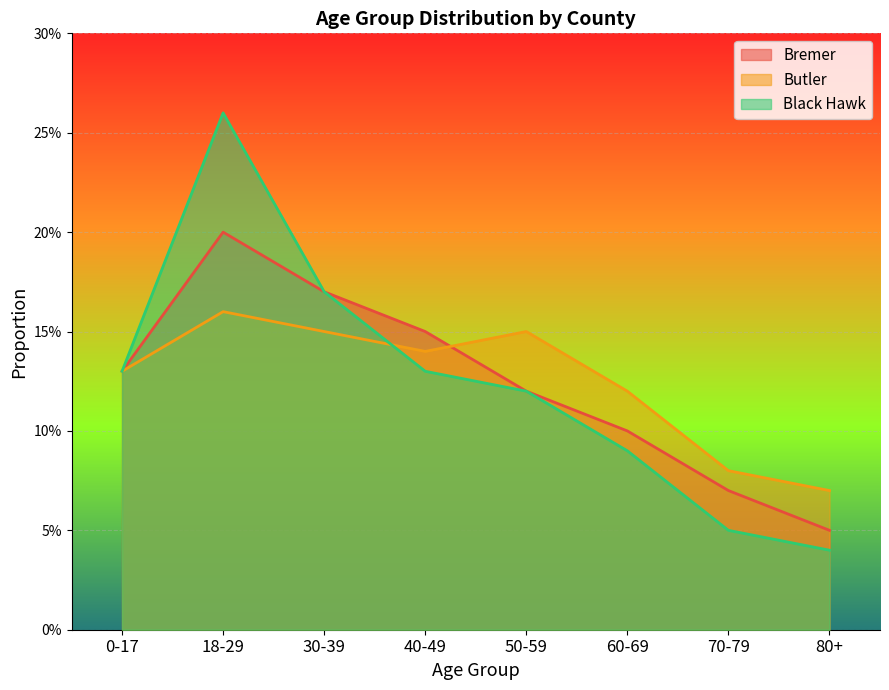

What value does the Bremer series have at 50-59?

0.1